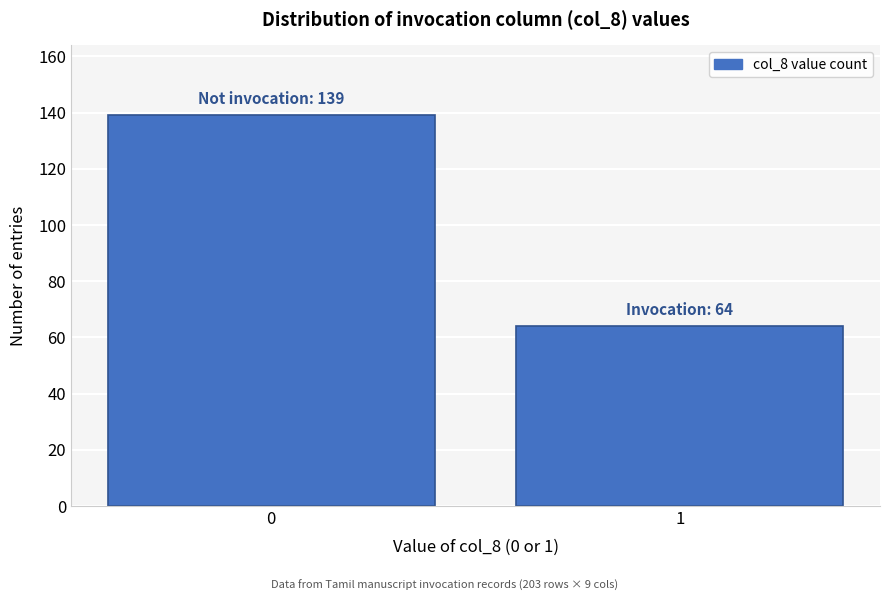

Reading left to right, what are all the values shown in this chart?

0=139	1=64